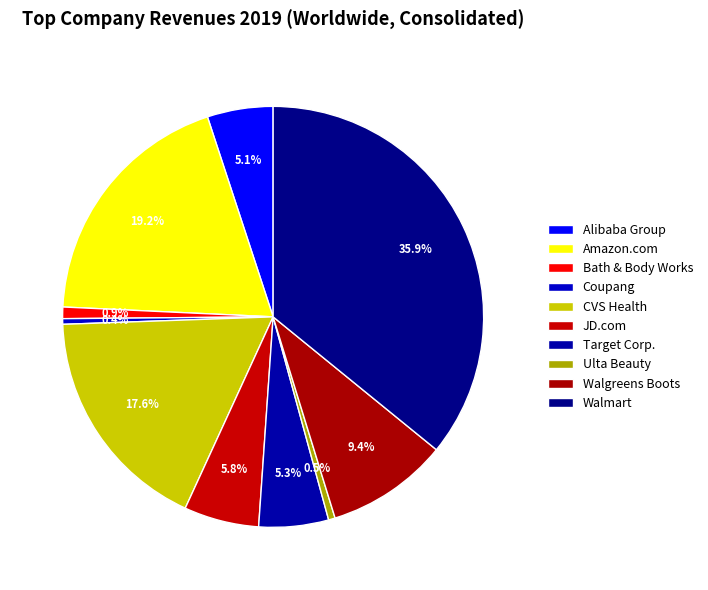

To the nearest percent, what percentage of the pie is CVS Health?

18%